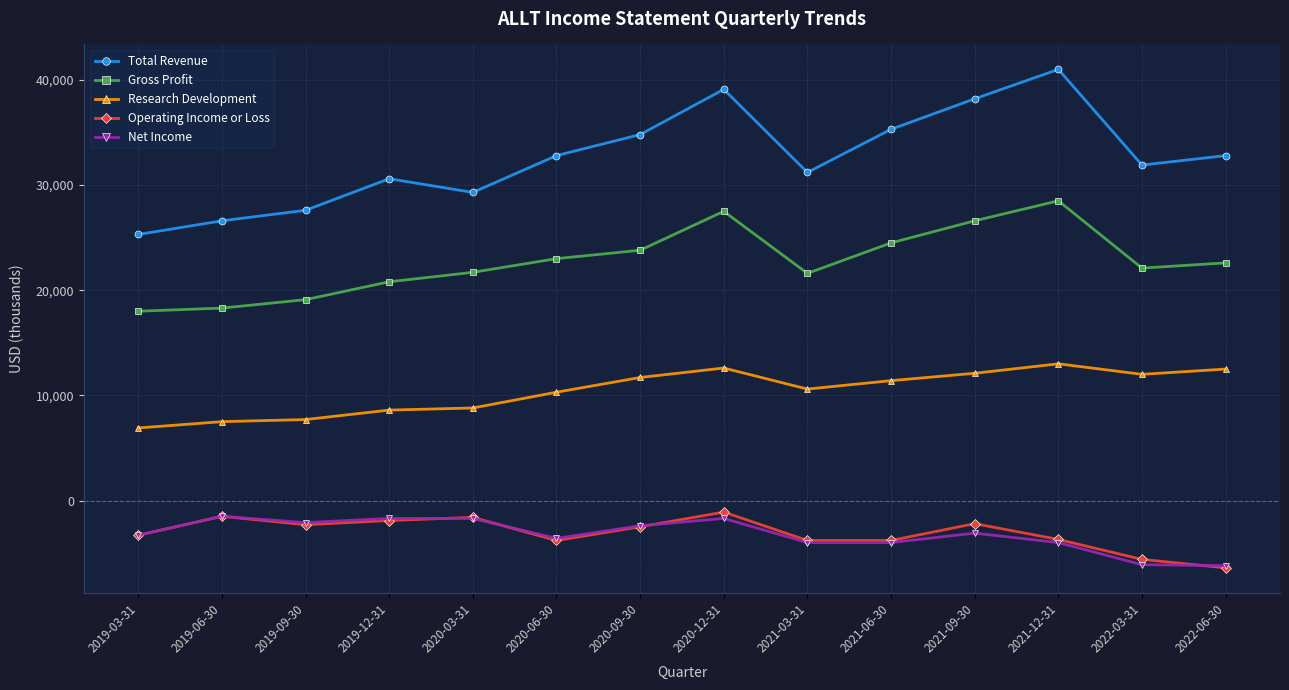

Where does the Operating Income or Loss series first go above -2500?

2019-06-30